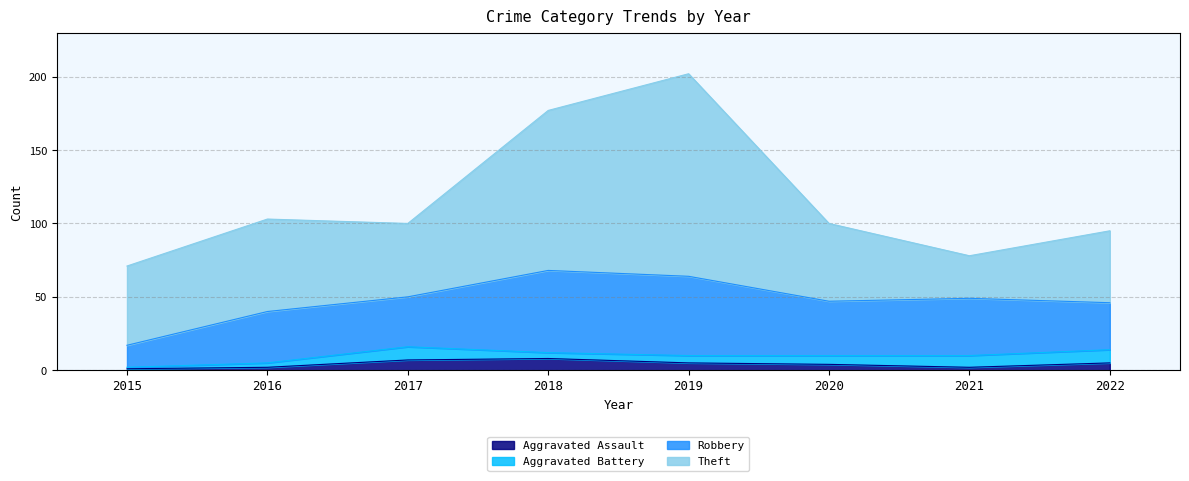

Reading left to right, what are all the values shown in this chart?

Aggravated Assault: 1	2	7	8	5	4	2	5
Aggravated Battery: 1	3	9	4	5	6	8	9
Robbery: 15	35	34	56	54	37	39	32
Theft: 54	63	50	109	138	53	29	49